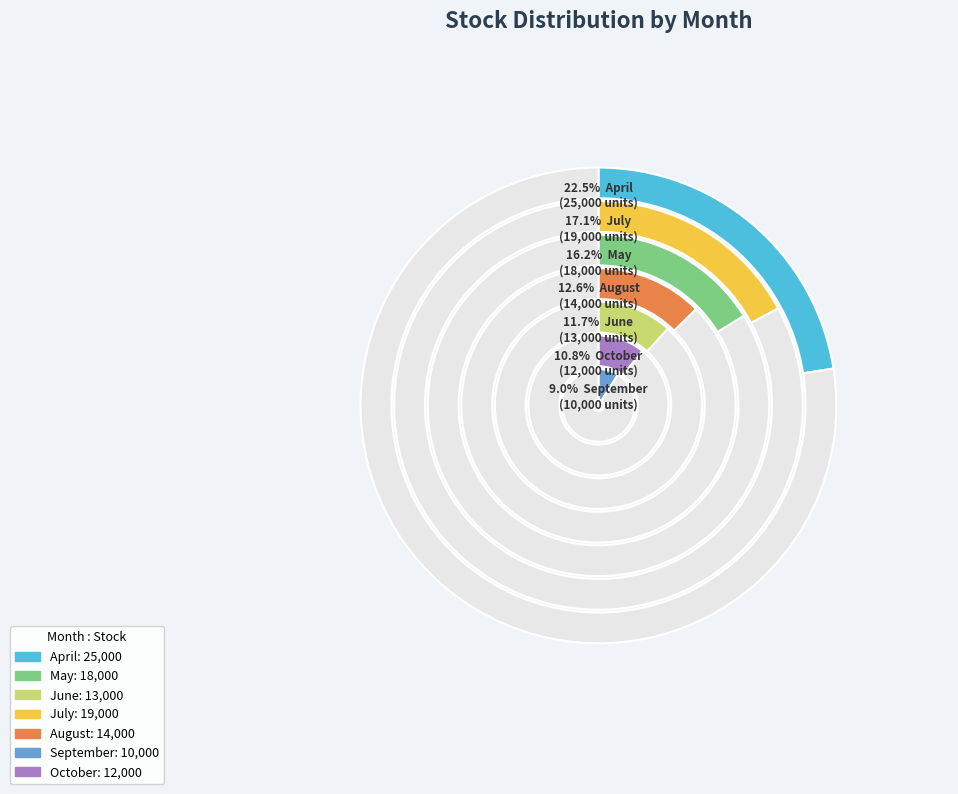

Which slice is the largest?

April